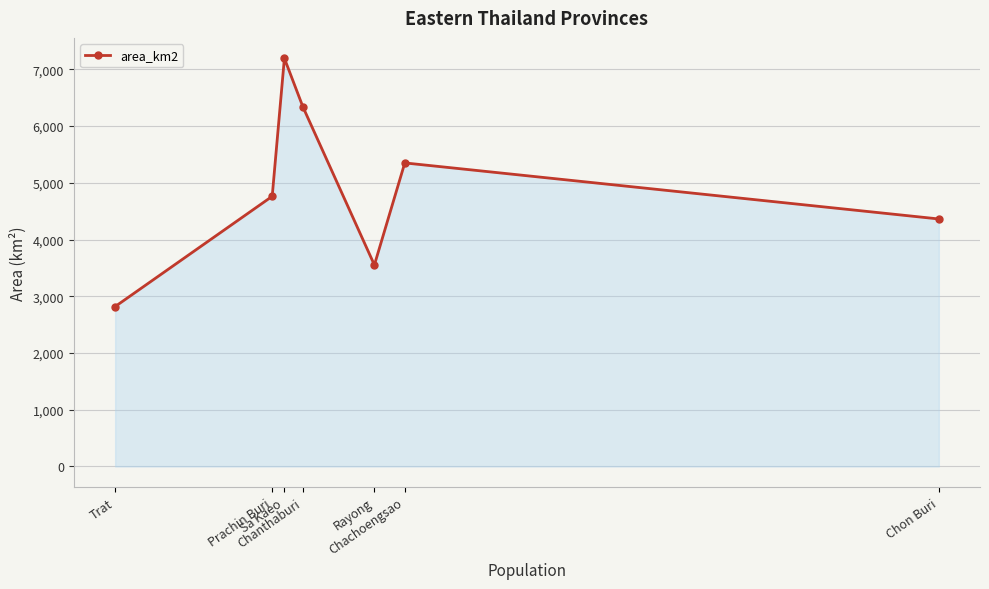

True or false: the data shows 3811.8 at Trat.

False